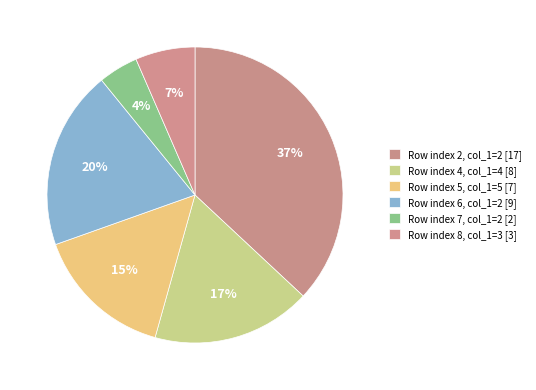

How many slices are in this pie chart?

6